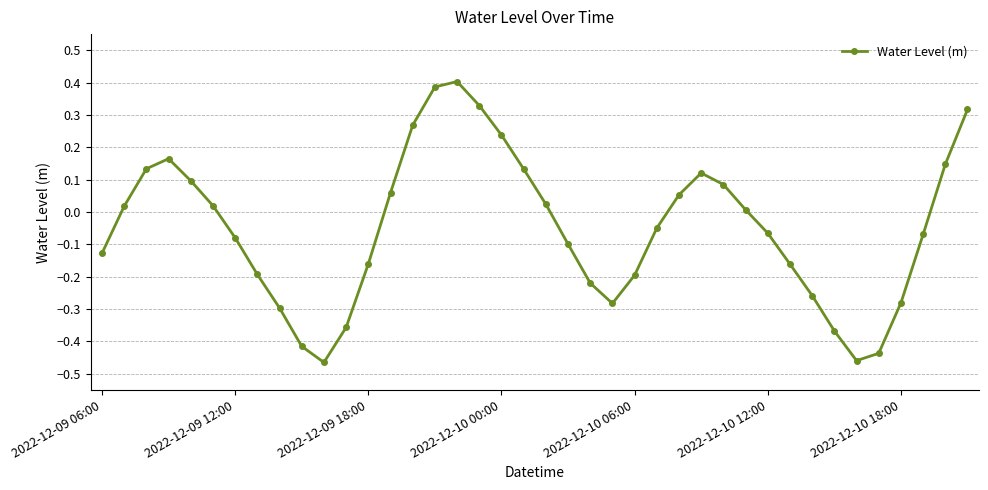

What is the sum of all values?

-2.0